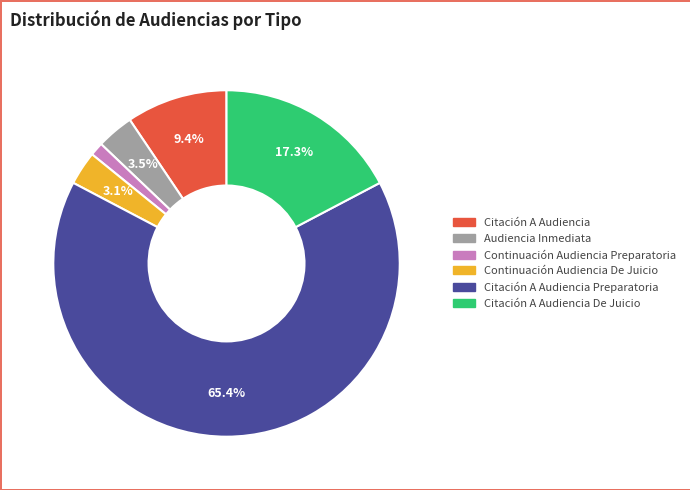

Which category accounts for the majority?

Citación A Audiencia Preparatoria